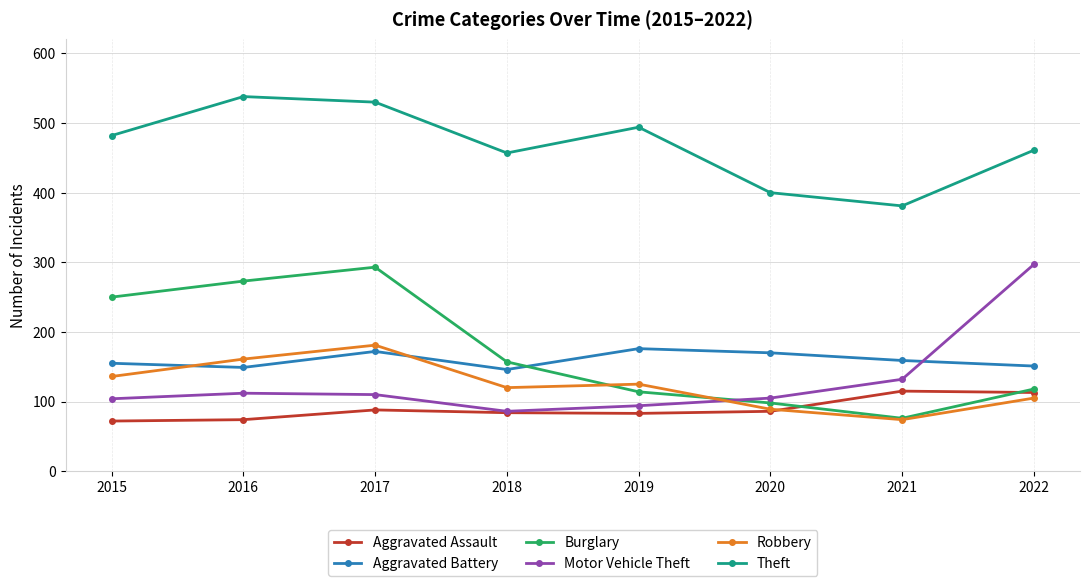

How many lines are shown in the chart?

6